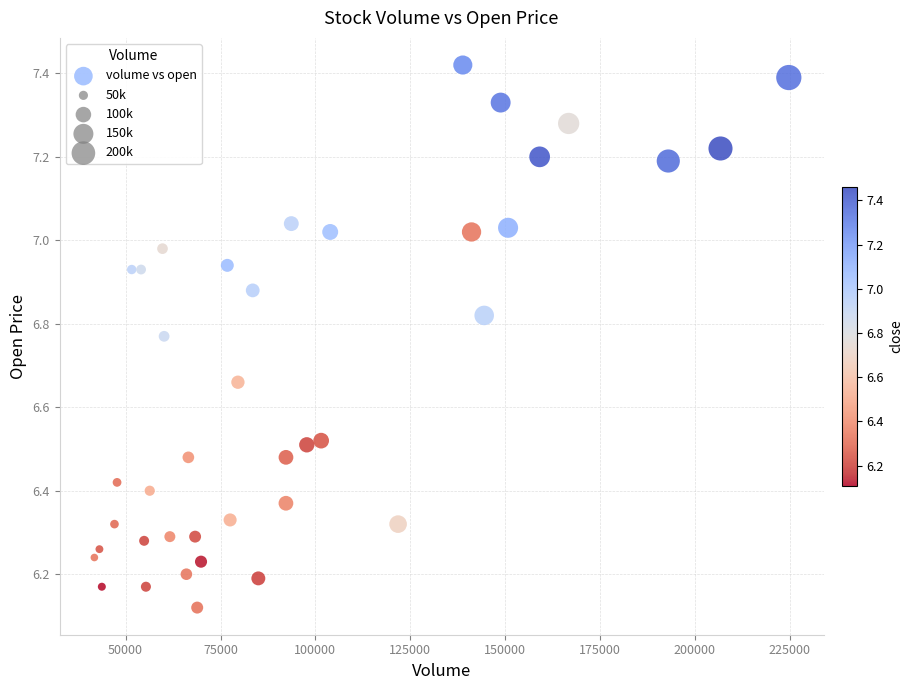

What is the range of X values (max minus min)?

182979.8